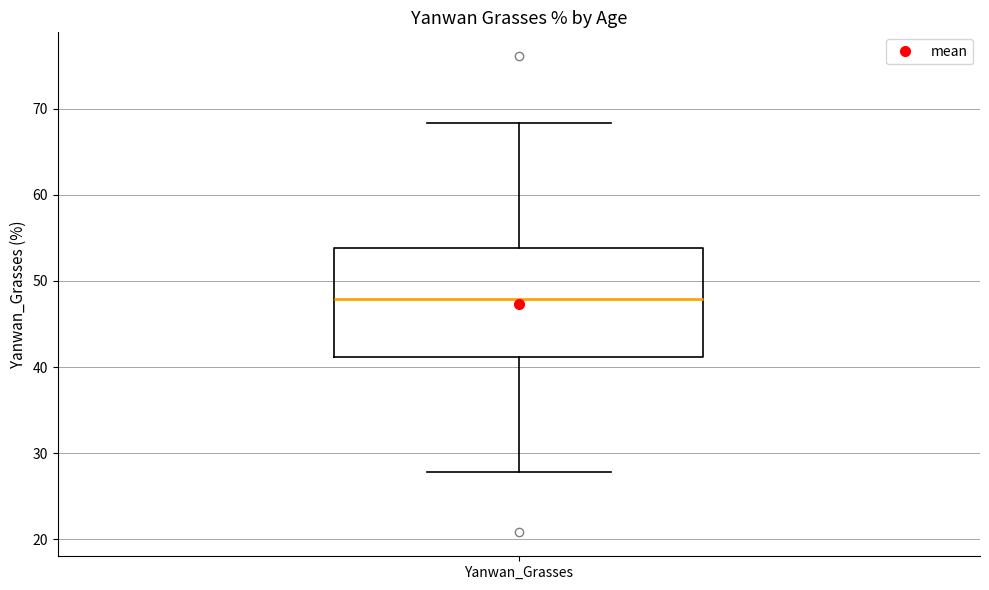

Read this box plot against the y-axis: the position of the median line, the range covered by the box, and the ends of both whiskers. The values are not printed on the chart, so give them approximately, as read against the axis.

median 48, box 41 to 54, whiskers 28 to 68